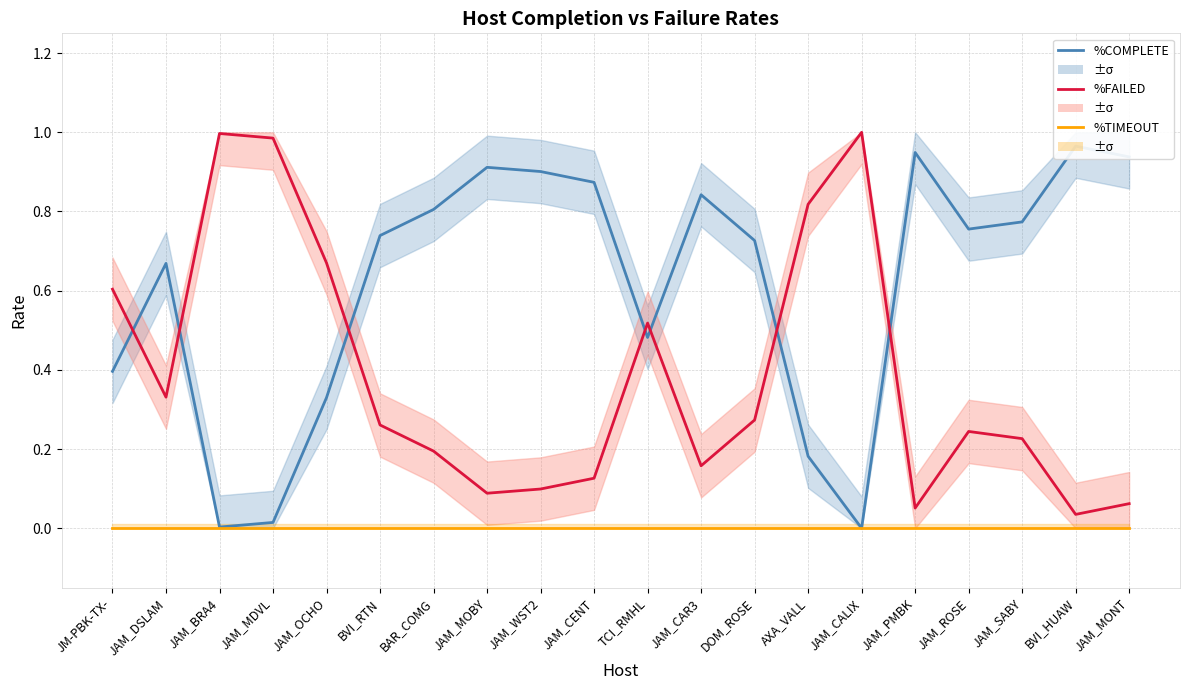

Reading left to right, what are all the values shown in this chart?

%COMPLETE: 0.4	0.7	0.0	0.0	0.3	0.7	0.8	0.9	0.9	0.9	0.5	0.8	0.7	0.2	0.0	0.9	0.8	0.8	1.0	0.9
%FAILED: 0.6	0.3	1.0	1.0	0.7	0.3	0.2	0.1	0.1	0.1	0.5	0.2	0.3	0.8	1.0	0.1	0.2	0.2	0.0	0.1
%TIMEOUT: 0.0	0.0	0.0	0.0	0.0	0.0	0.0	0.0	0.0	0.0	0.0	0.0	0.0	0.0	0.0	0.0	0.0	0.0	0.0	0.0